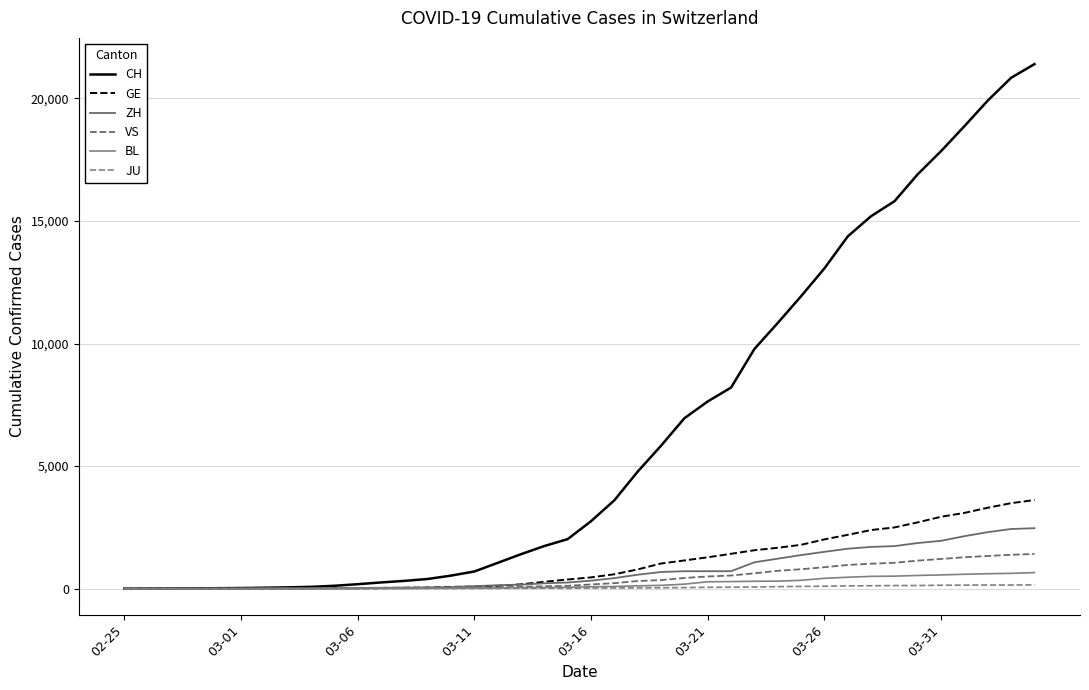

What is the difference between the maximum and minimum values in the ZH series?

2467